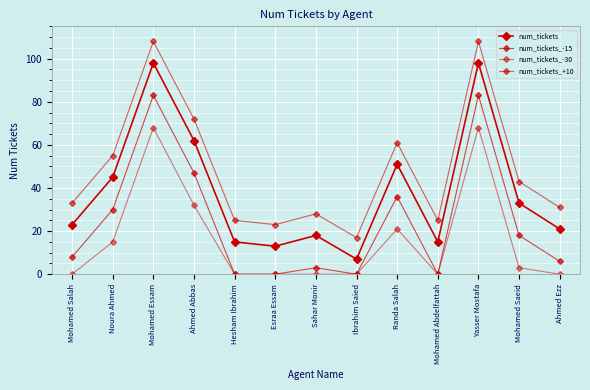

Which series changed the most between Mohamed Essam and Ahmed Abbas?

num_tickets